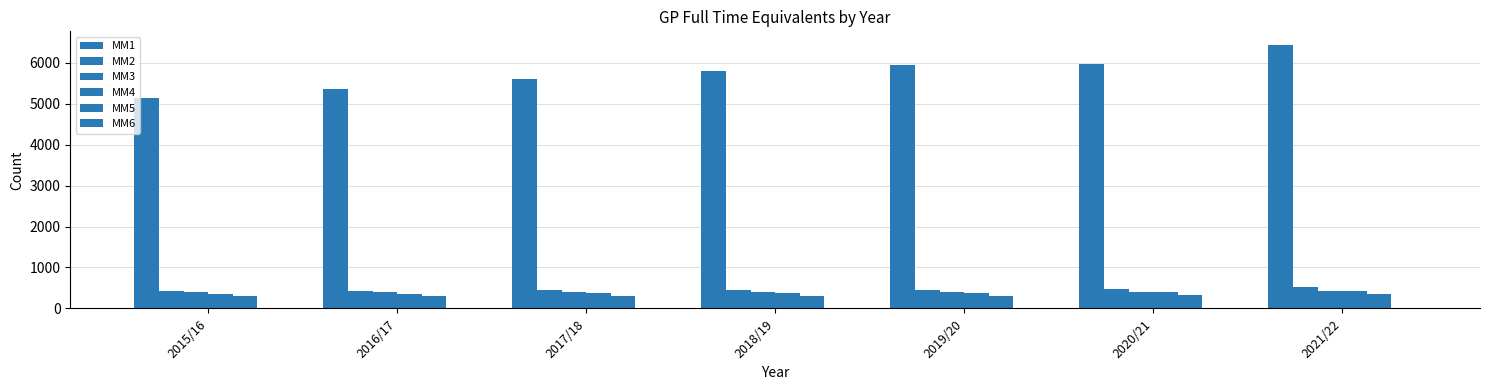

Are the bars horizontal?

No